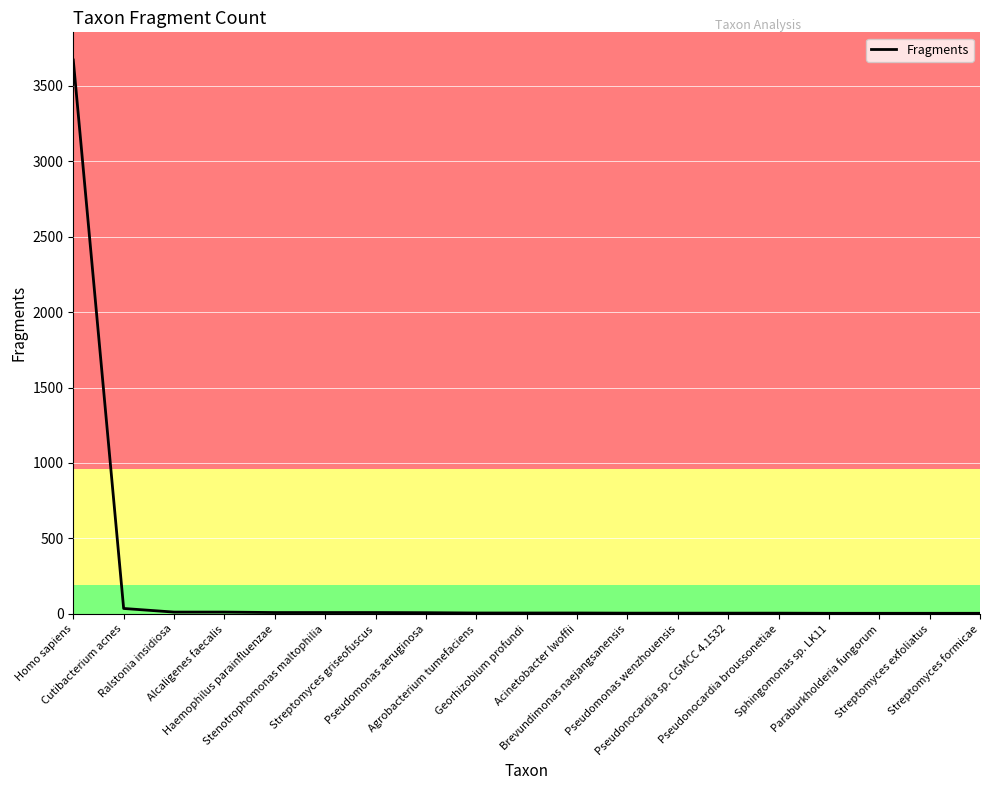

What is the greatest value displayed?

3670